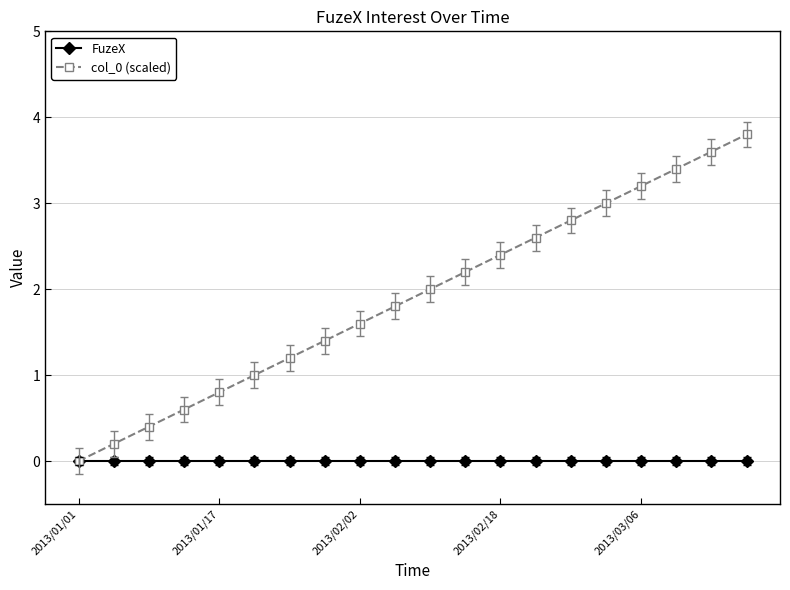

Which series has the widest spread of values?

col_0 (scaled)